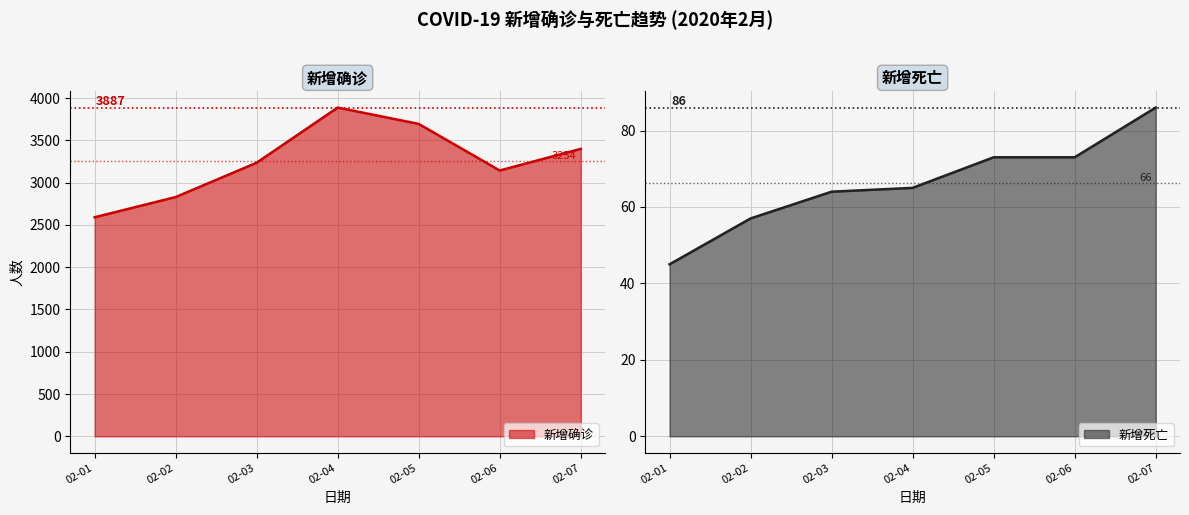

Is it true that 新增确诊 equals 1319 at 02-01?

False